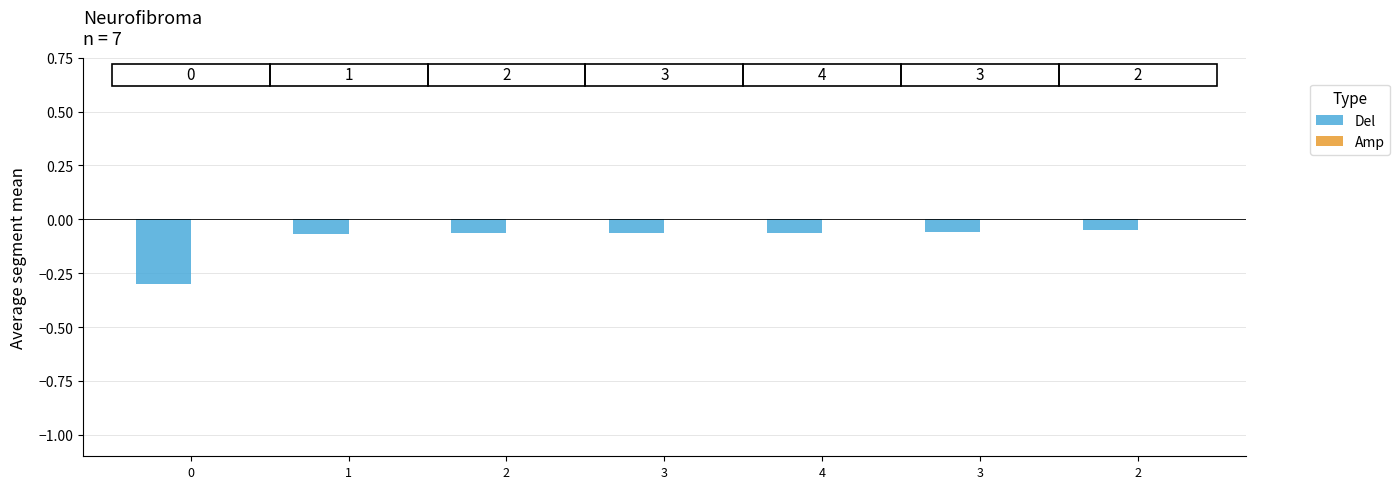

How many bars are there in total?

7